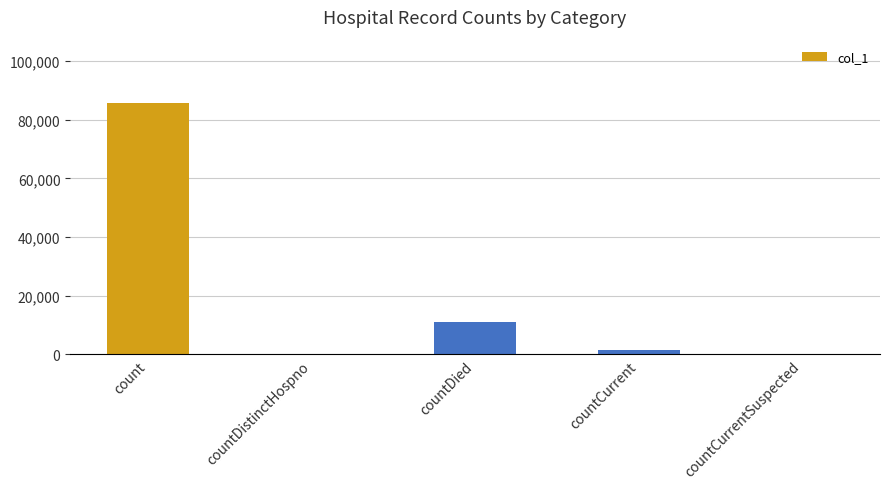

Is it true that the value at countCurrentSuspected is 0?

True